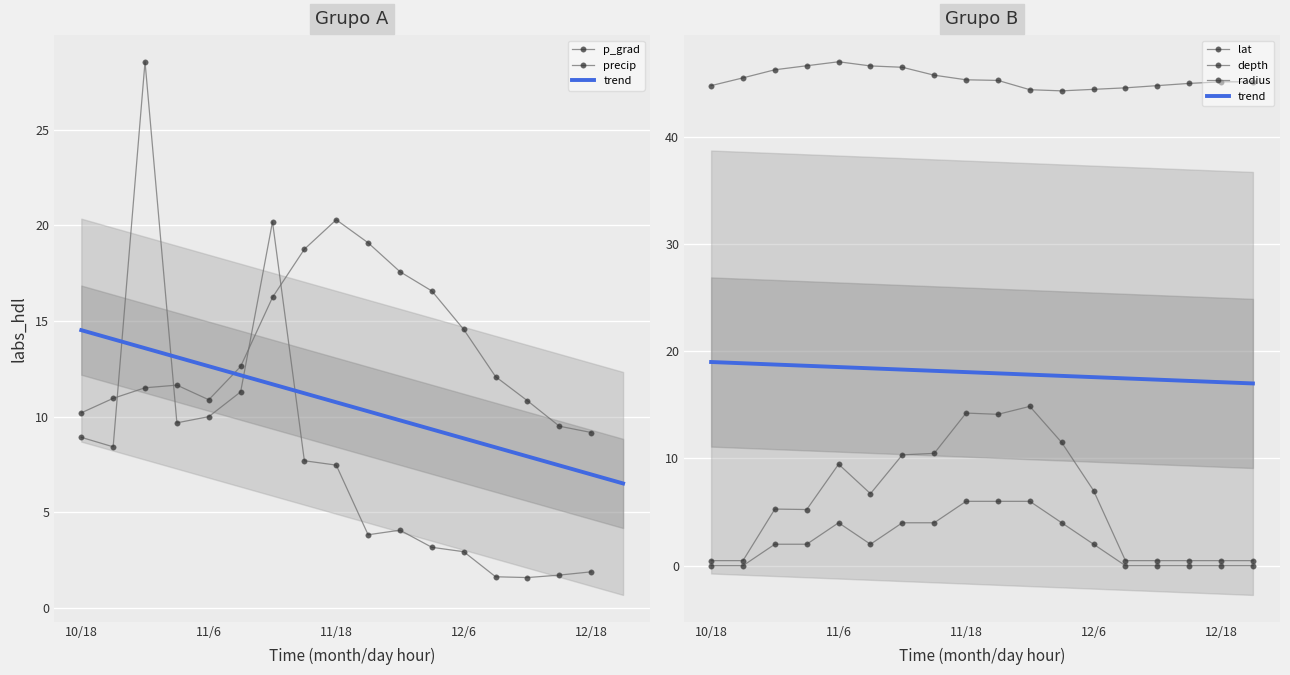

Where is the first local minimum for radius?

3